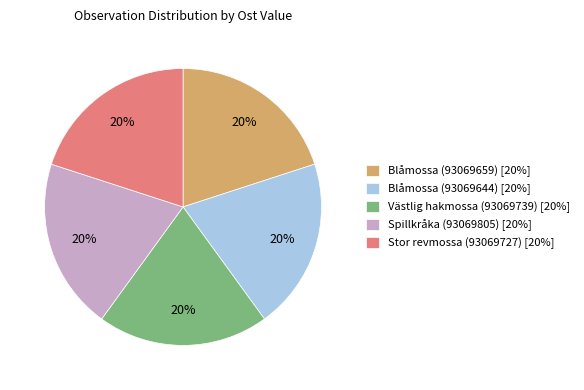

Do Blåmossa (93069659) and Blåmossa (93069644) together represent more than half of the pie?

No